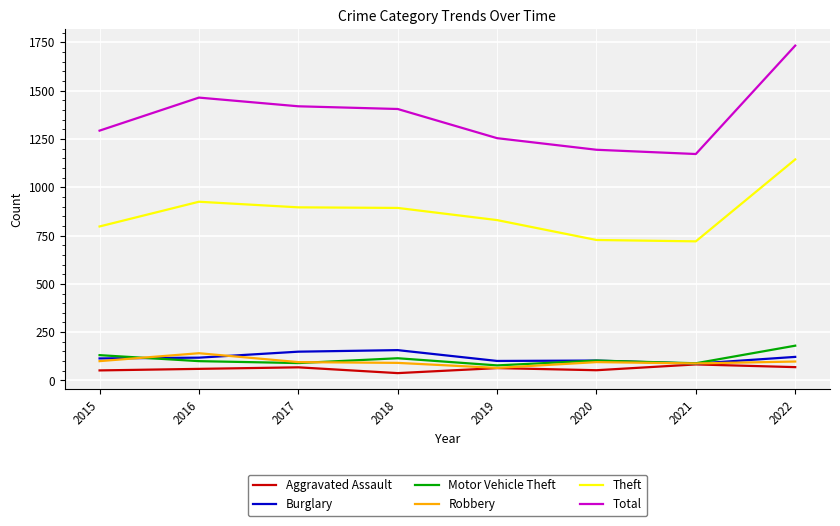

What is the difference between the highest and lowest values at 2016?

1404